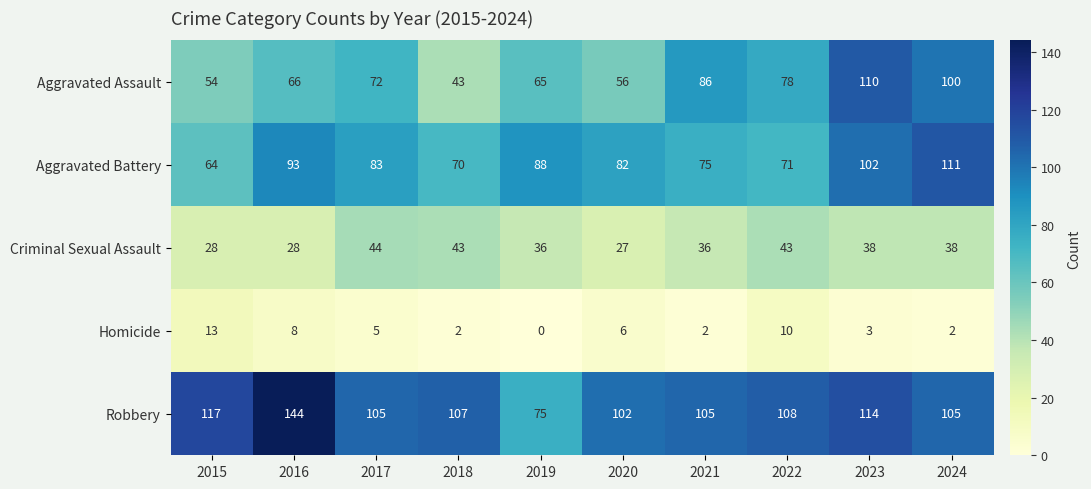

Which series changed the most between 2015 and 2018?

Criminal Sexual Assault